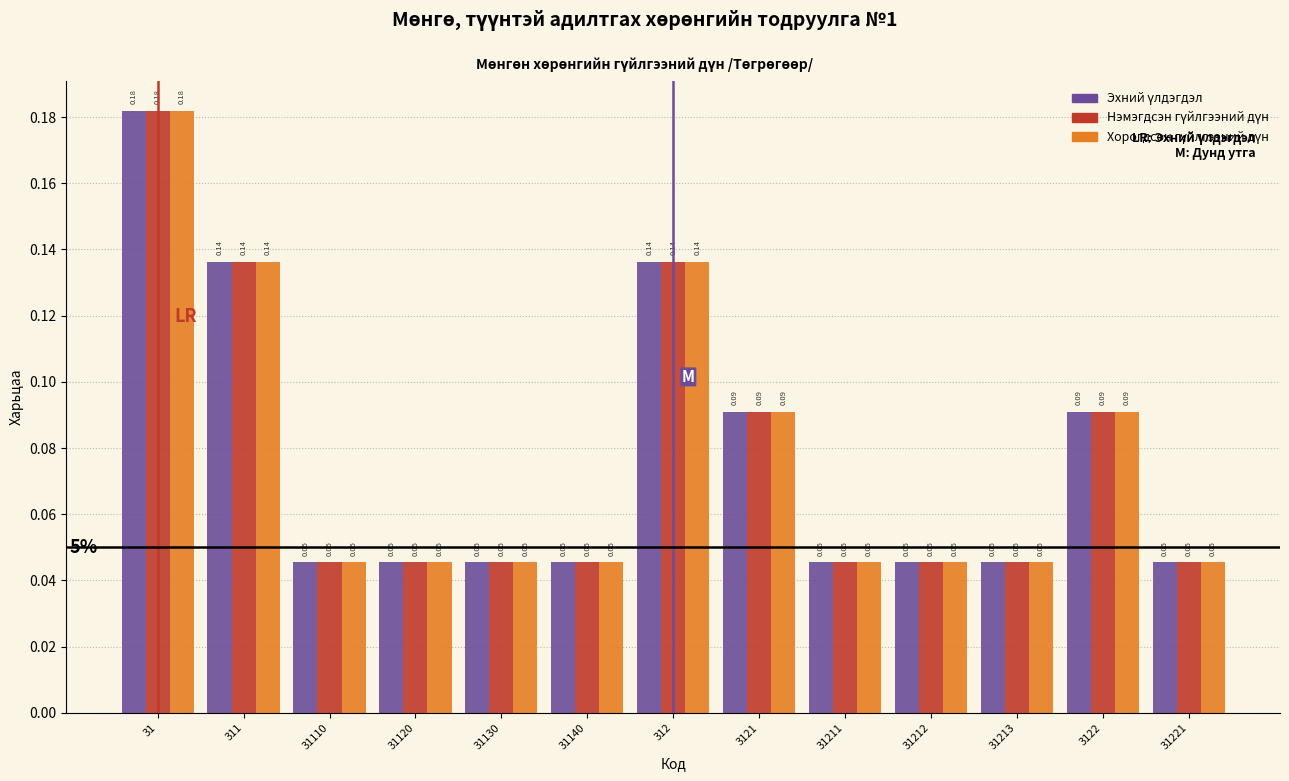

At which category is the sum across all series the highest?

31